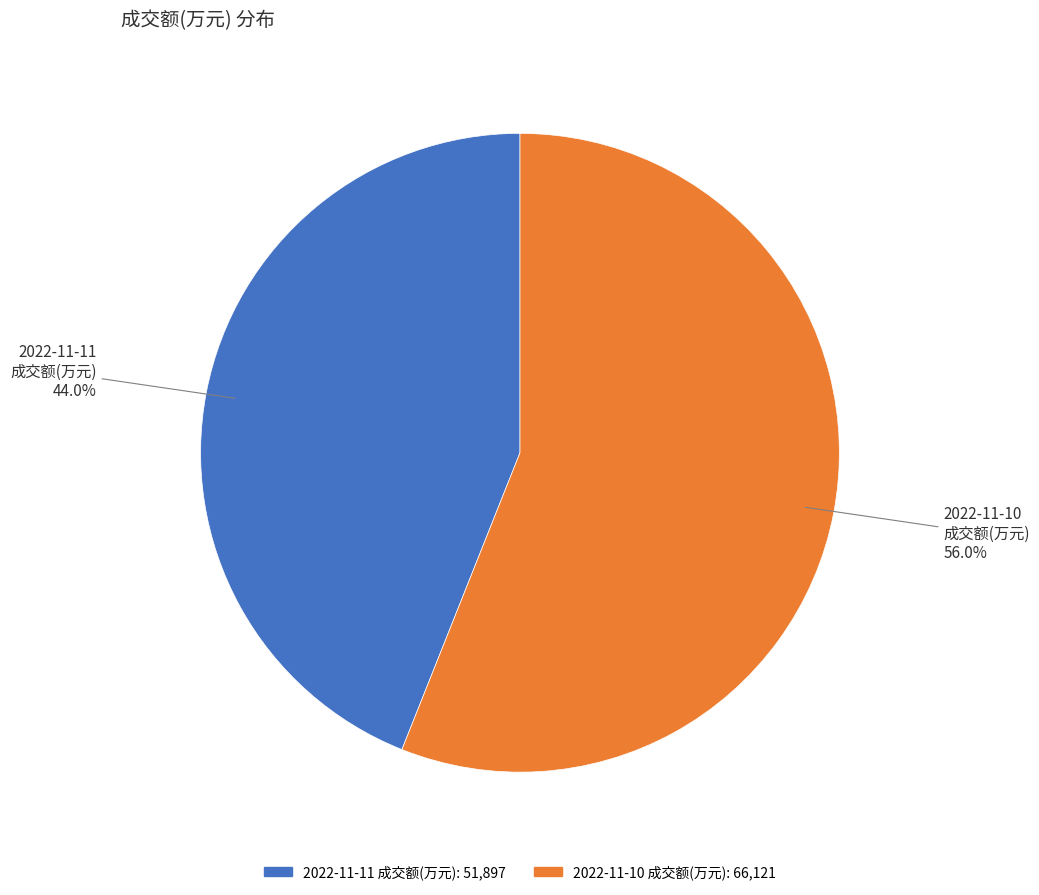

Rank the categories by value from lowest to highest.

2022-11-11 成交额(万元), 2022-11-10 成交额(万元)